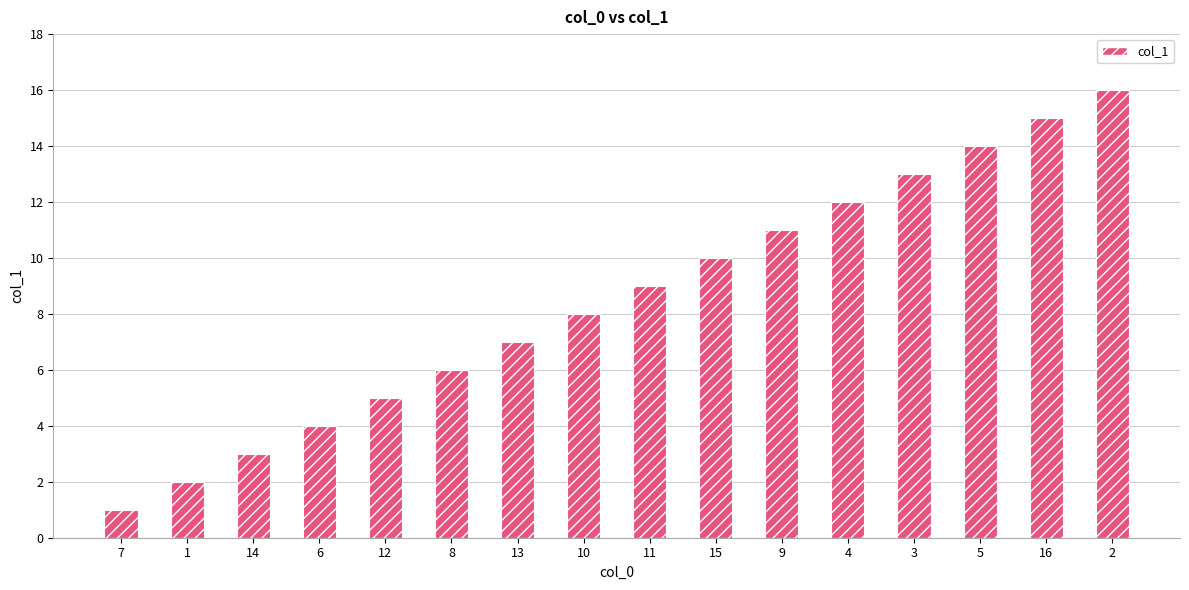

Reading right to left, transcribe all the data shown in this chart.

16	15	14	13	12	11	10	9	8	7	6	5	4	3	2	1